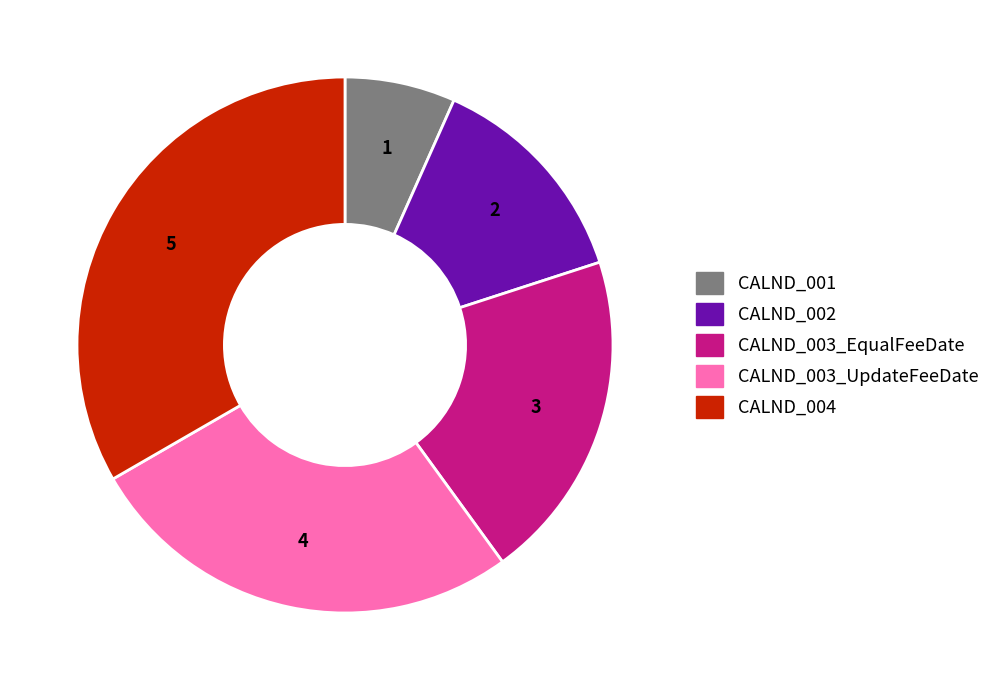

Between CALND_004 and CALND_003_EqualFeeDate, which is larger?

CALND_004